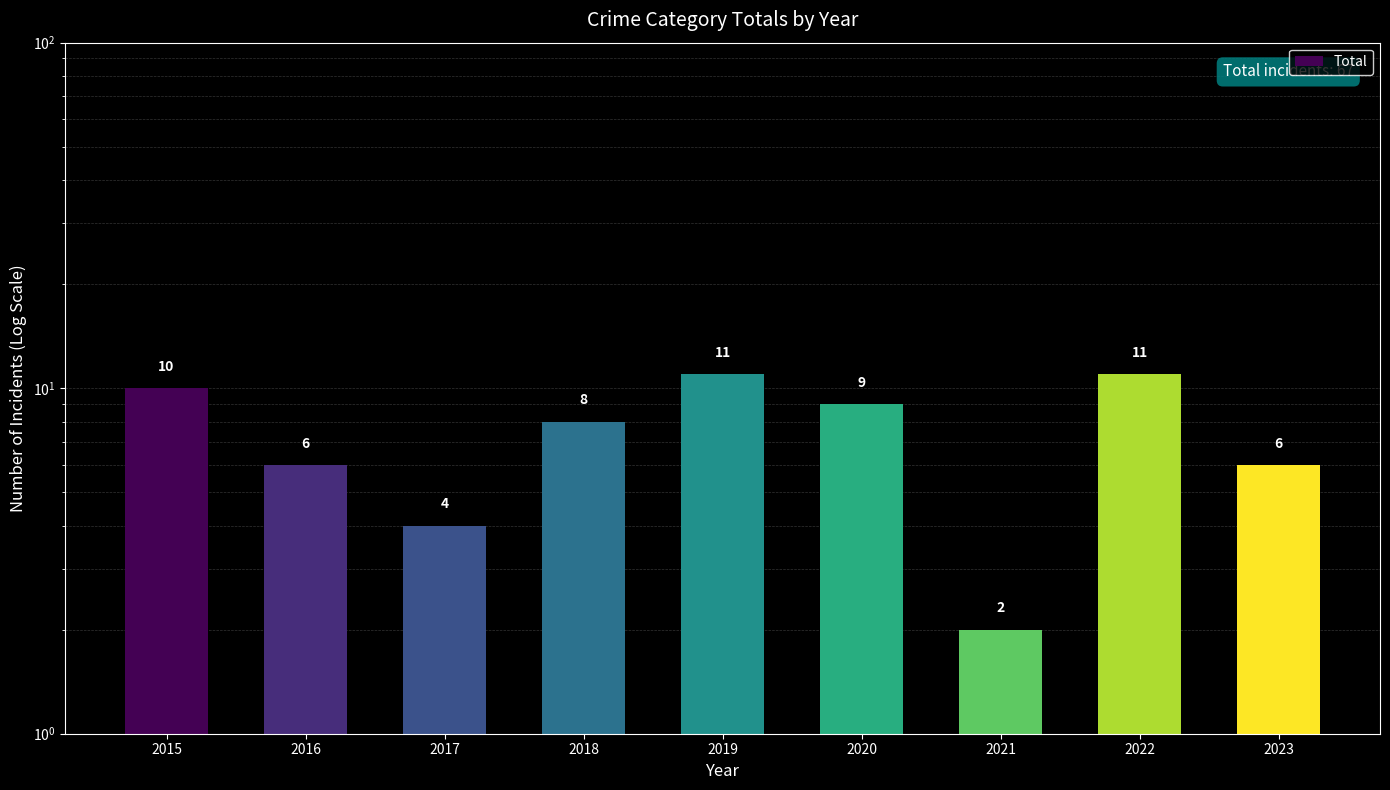

How many values are below 8?

4